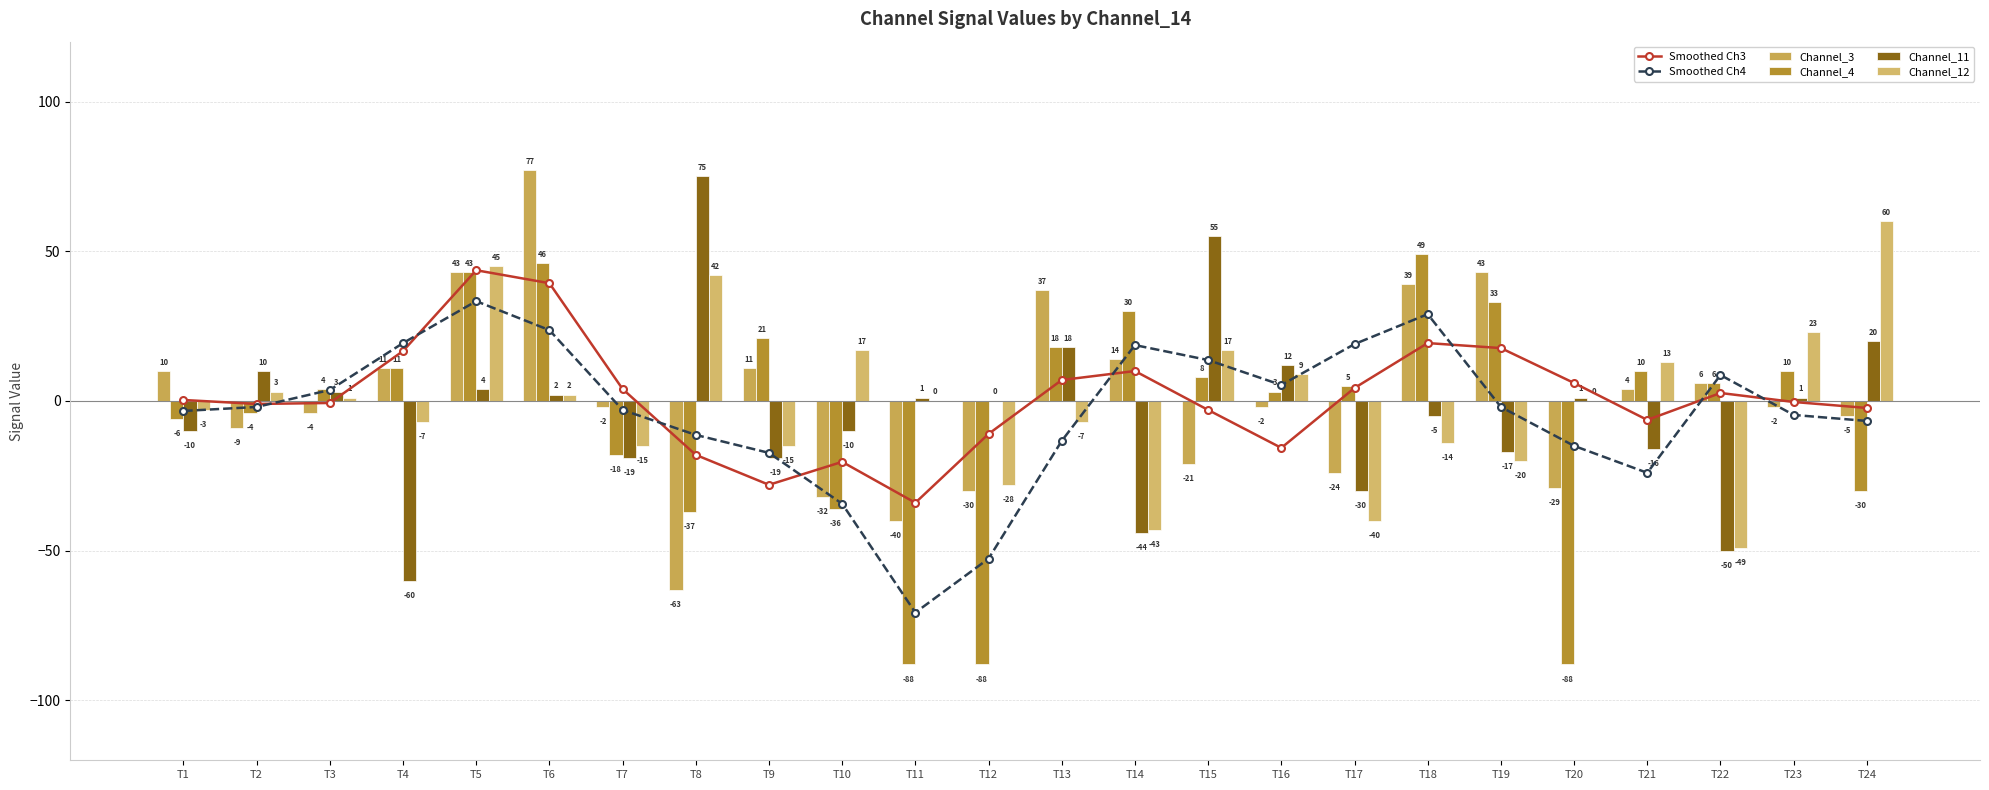

Rank the series by their maximum value, from highest to lowest.

Channel_3, Channel_11, Channel_12, Channel_4, Smoothed Ch3, Smoothed Ch4